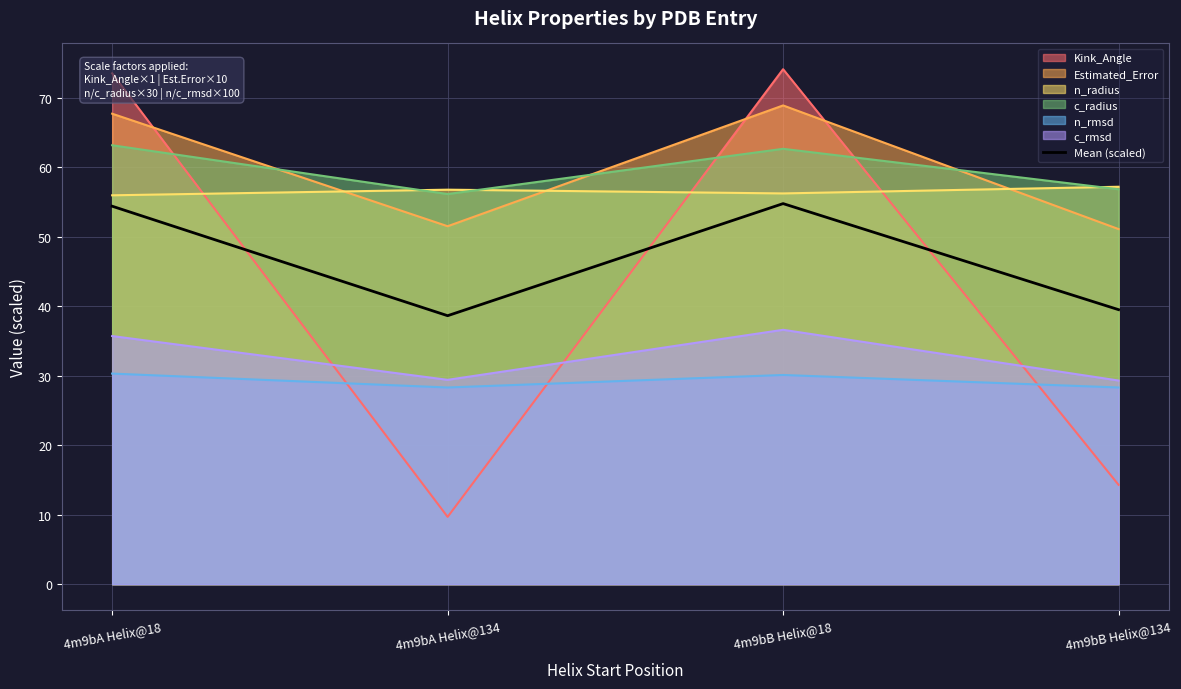

True or false: the data has more than 1 interior local peaks.

False